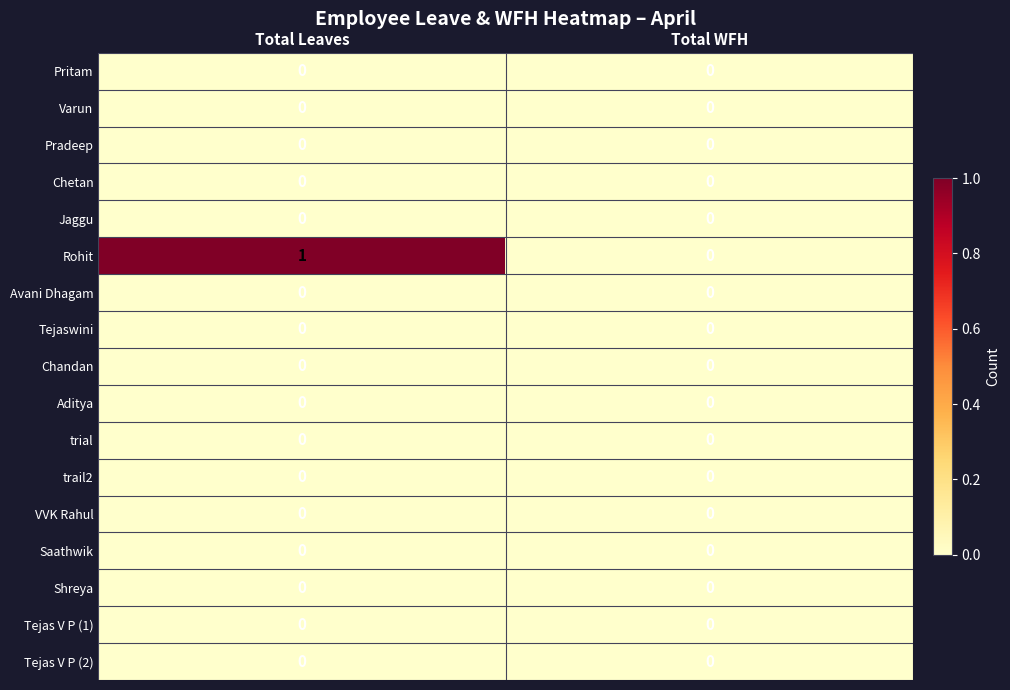

What is the total value across all series at Total Leaves?

1